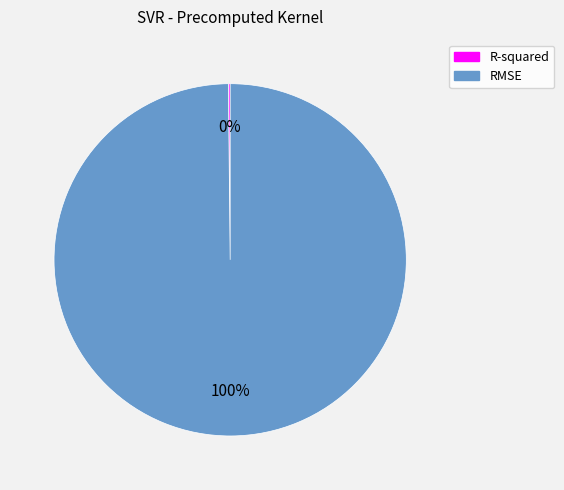

What percentage is the RMSE slice, to the nearest percent?

100%